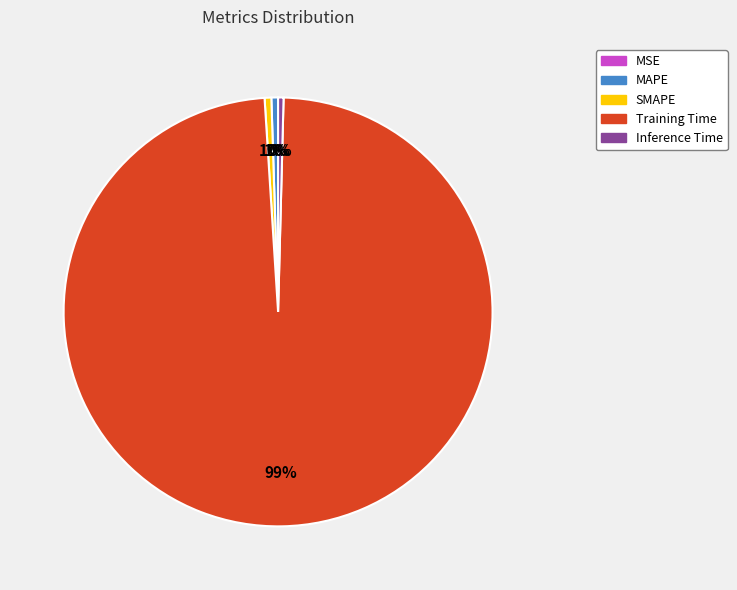

Which category accounts for the majority?

Training Time